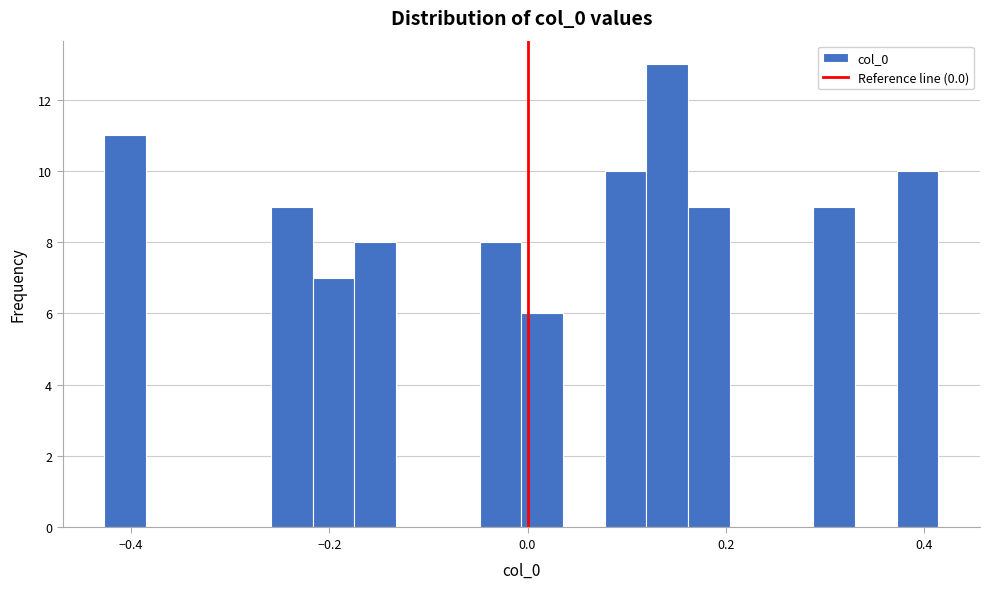

Read against the x-axis, roughly where is the centre of the tallest bar?

0.14